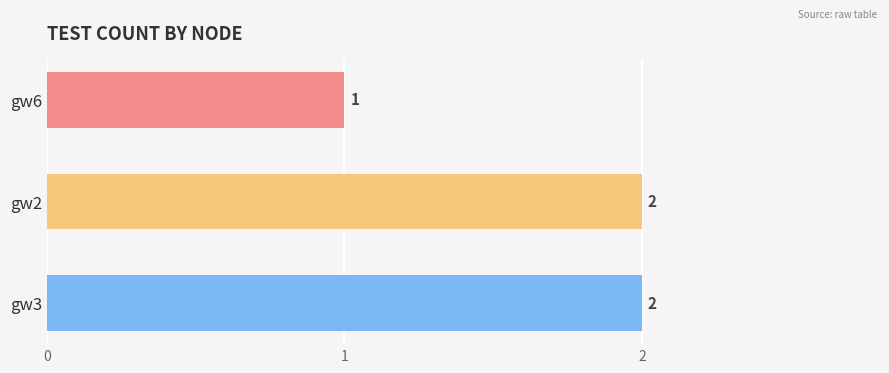

What is the sum of all values?

5